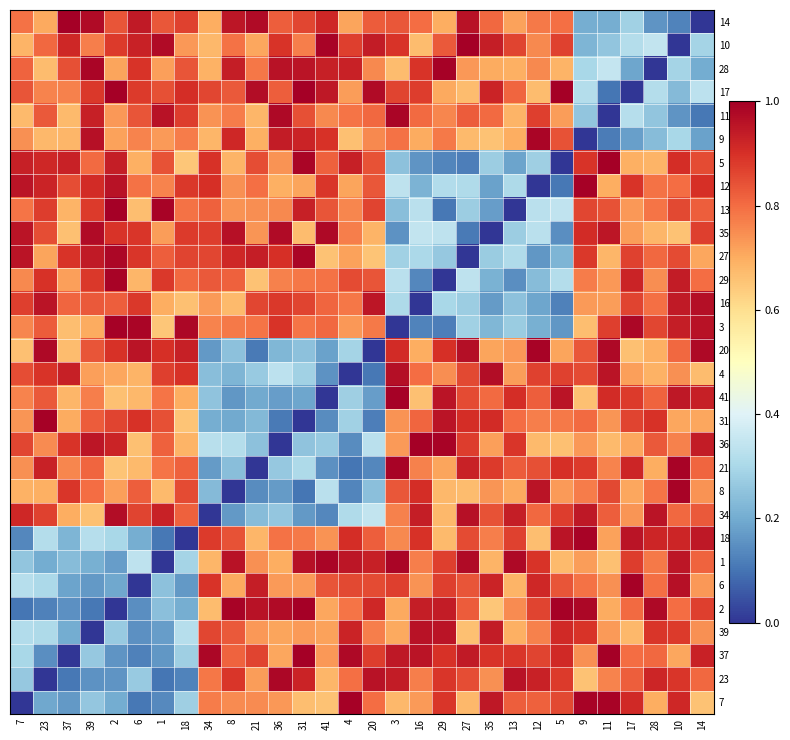

Which category has the highest value across all series?

2